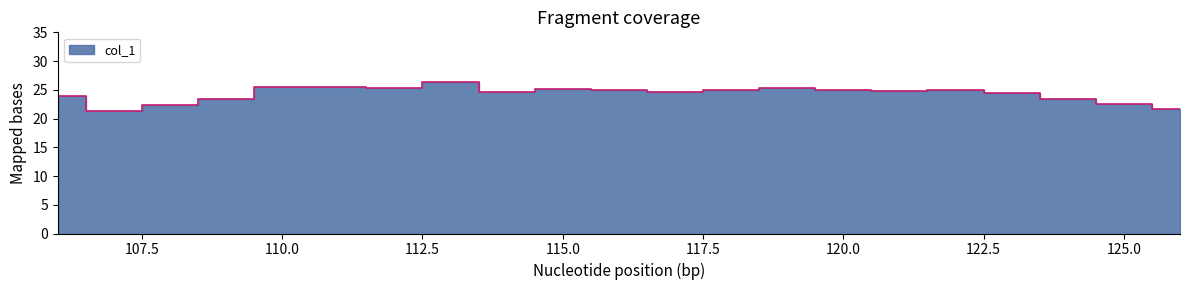

What is the average value?

24.3